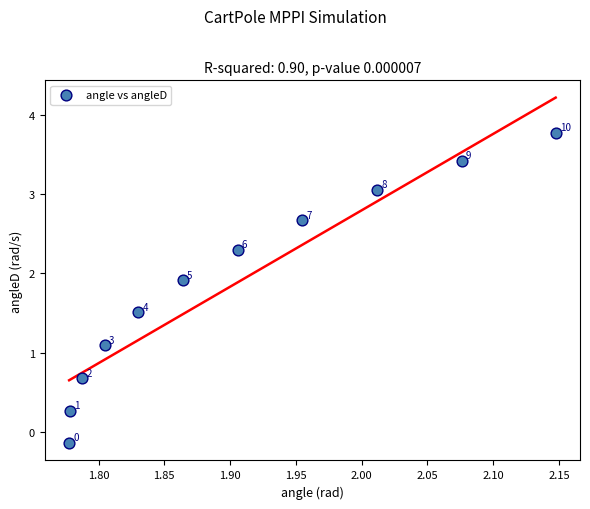

What is the average X value?

1.9